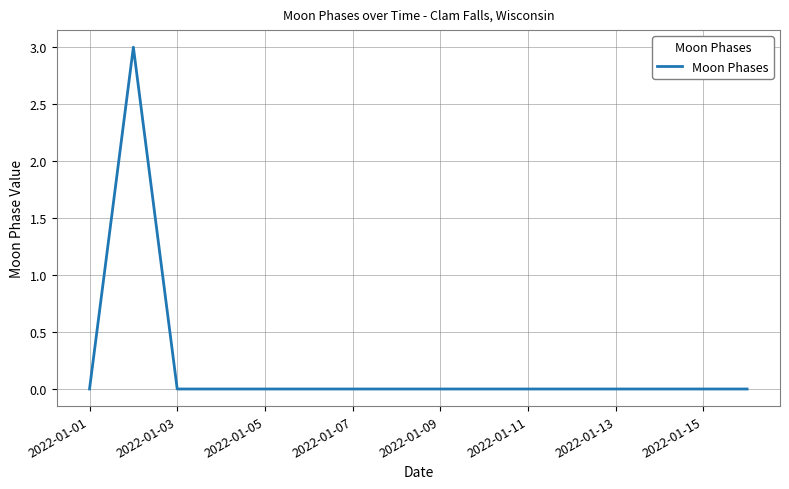

What is the greatest value displayed?

3